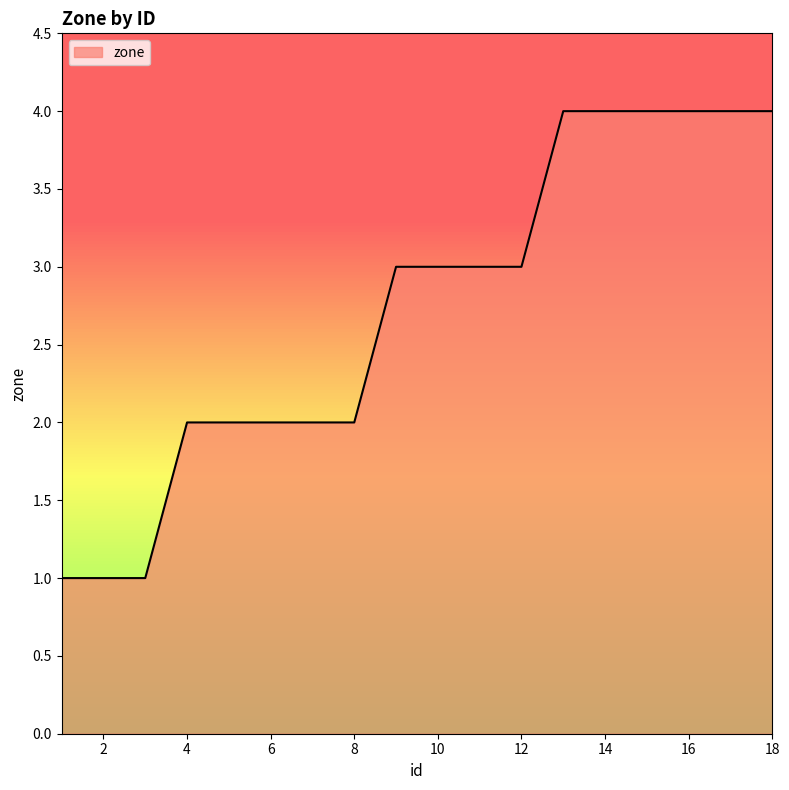

What is the difference between the maximum and minimum values?

3